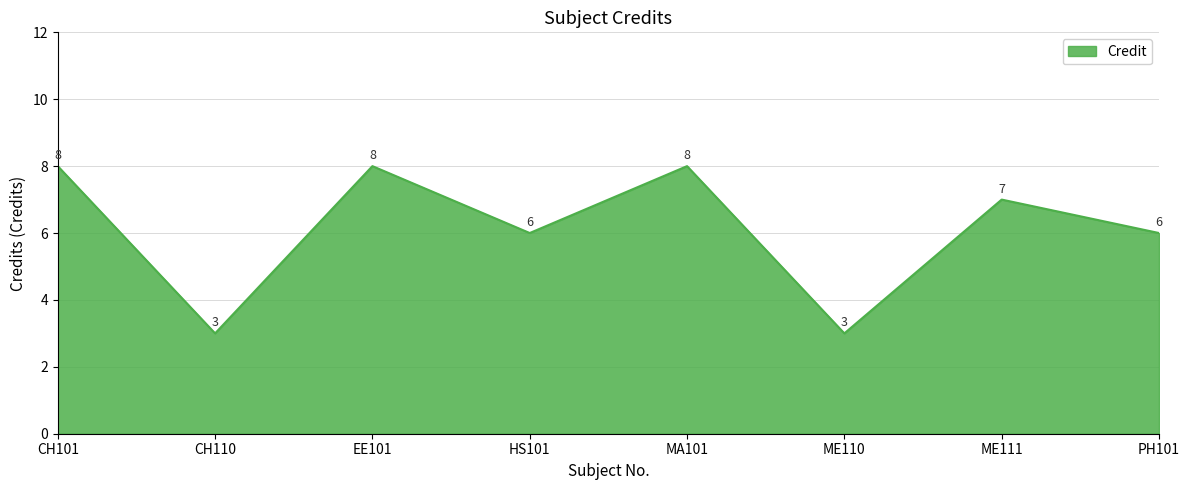

Is it true that the value at CH101 is 3?

False